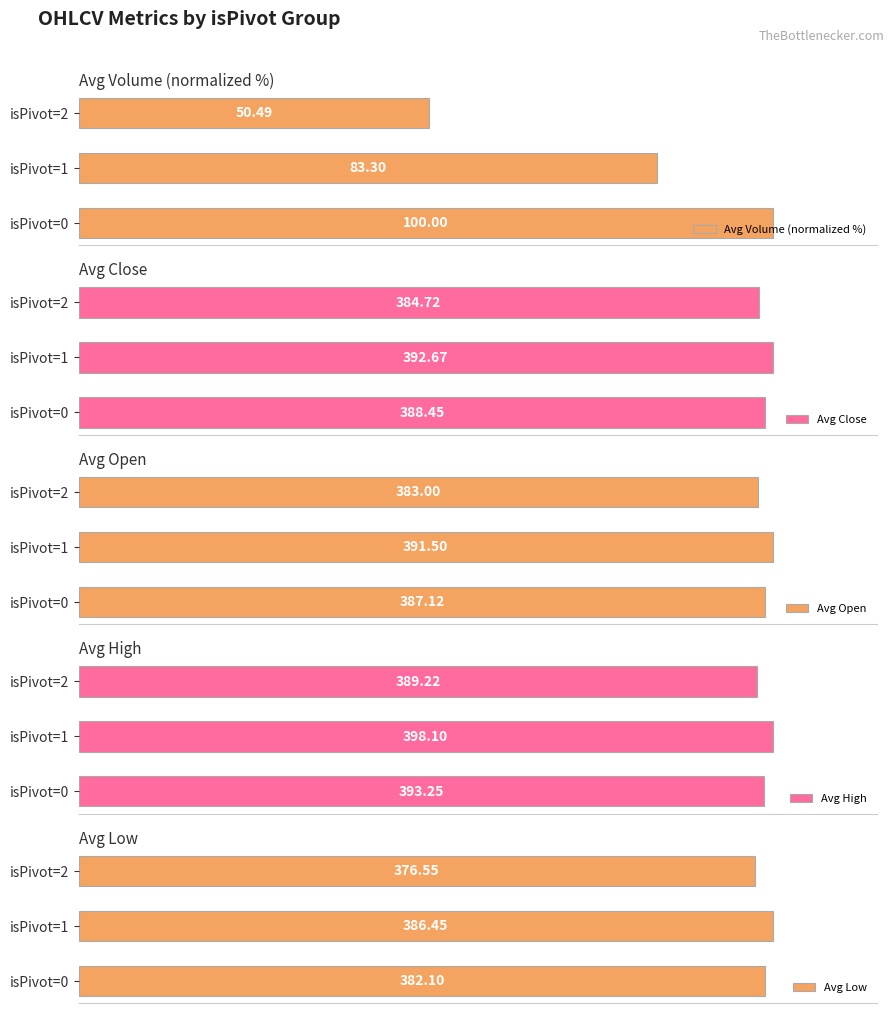

How many categories are shown in the chart?

3